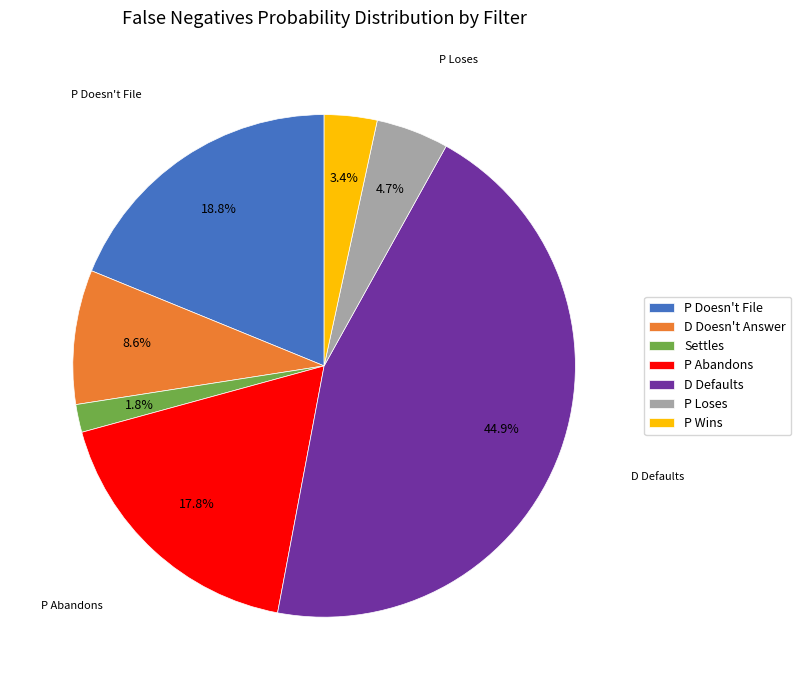

Between D Defaults and D Doesn't Answer, which is larger?

D Defaults